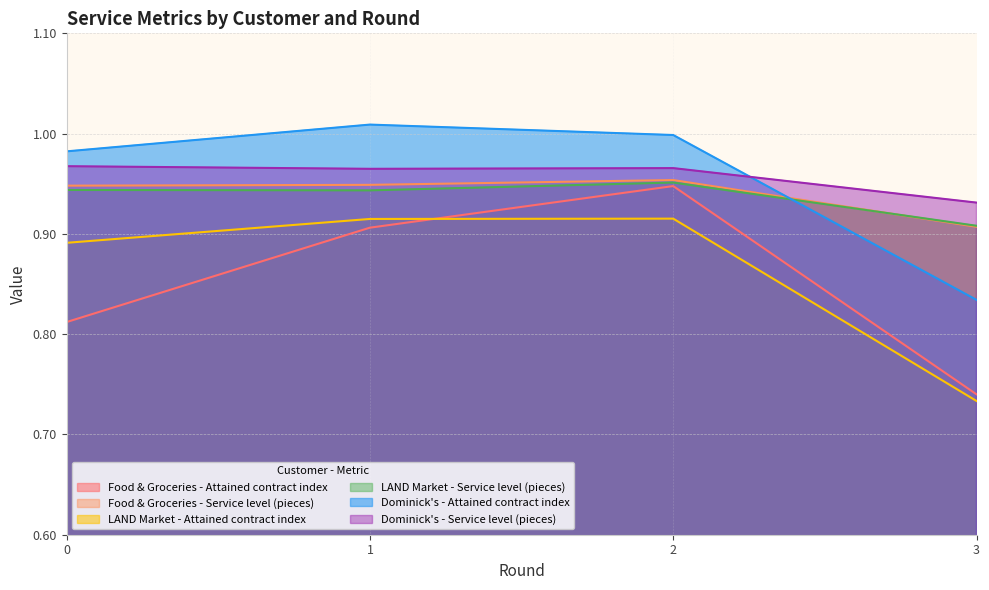

Count the number of categories in the chart.

4